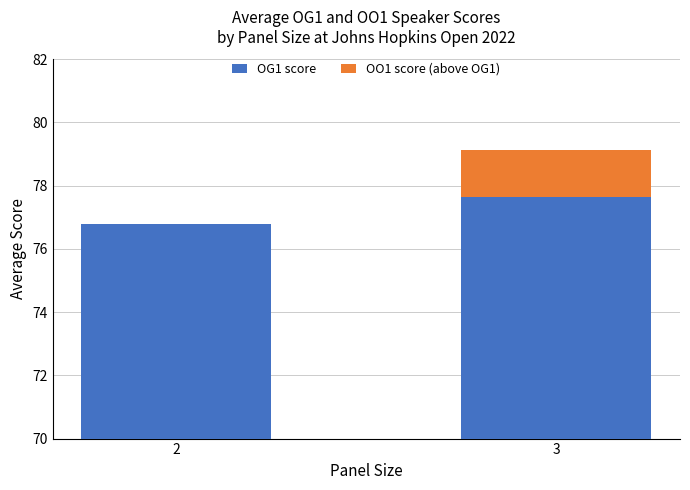

Which series has the largest range (max minus min)?

OO1 score (above OG1)